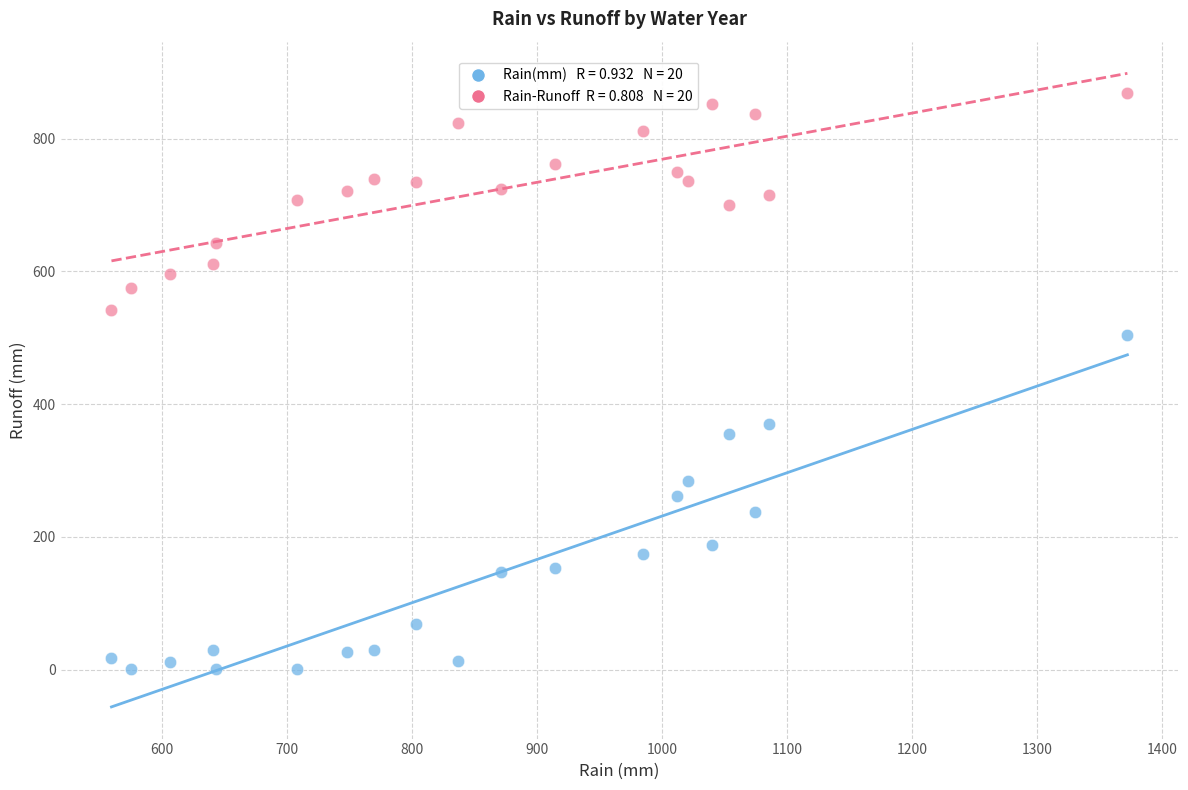

Across all data points, what is the range of Y values (max minus min)?

867.3